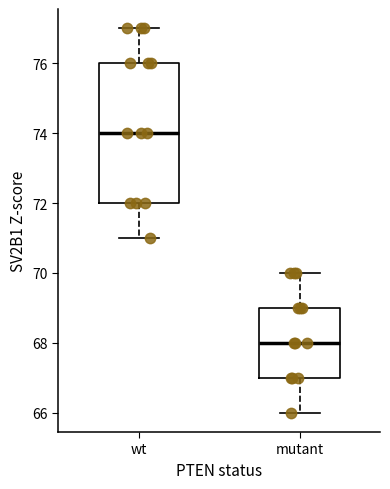

Reading left to right, read every box against the y-axis: the position of its median line, the range the box covers, and the ends of its whiskers. The values are not printed on the chart, so give them approximately, as read against the axis.

wt: median 74, box 72 to 76, whiskers 71 to 77
mutant: median 68, box 67 to 69, whiskers 66 to 70